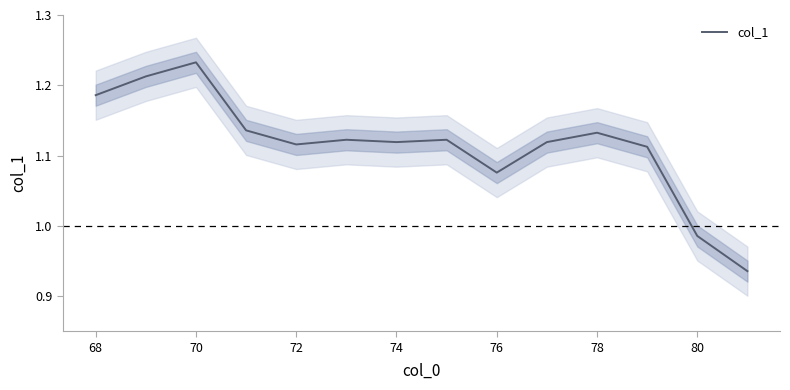

The value of col_1 at 72 is 0.7. True or false?

False